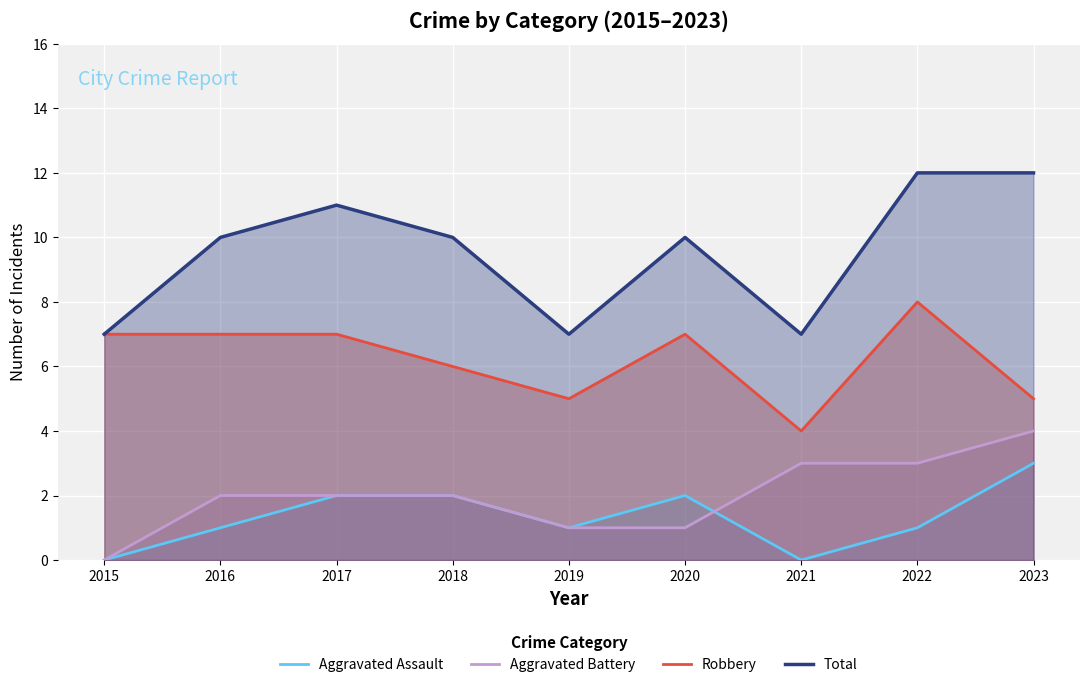

True or false: Aggravated Assault has a value of 1 at 2020.

False